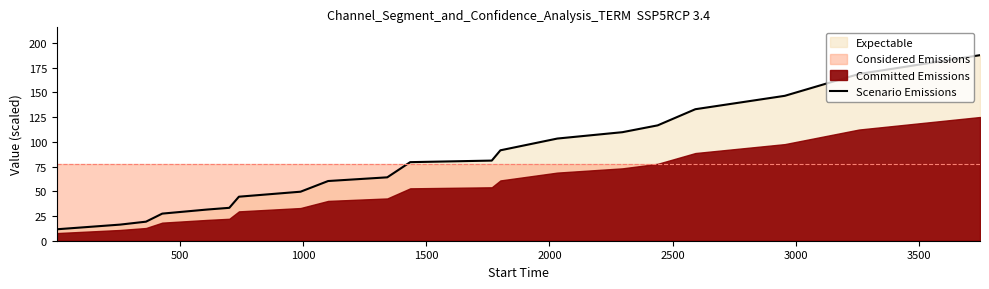

What is the maximum value shown in the chart?

187.6